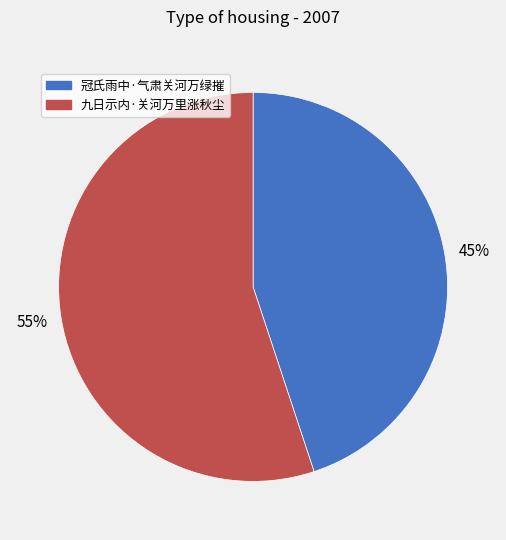

Does any single category account for the majority?

Yes